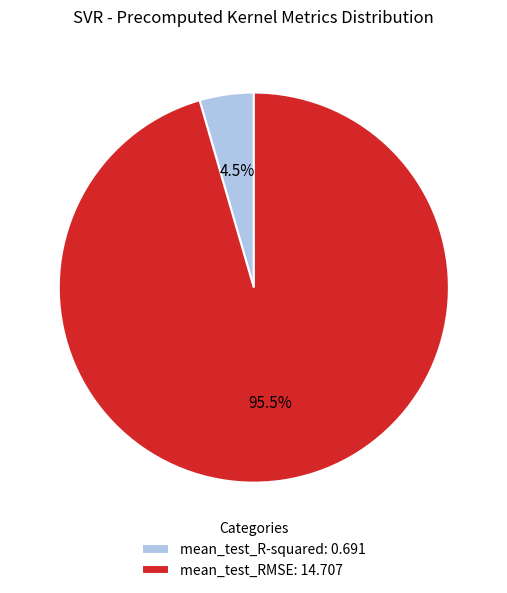

Between mean_test_R-squared: 0.691 and mean_test_RMSE: 14.707, which is larger?

mean_test_RMSE: 14.707